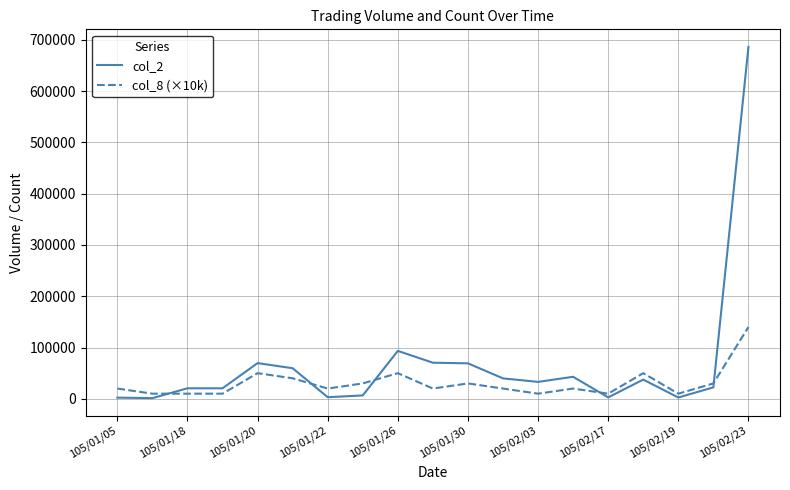

Rank the series by their maximum value, from lowest to highest.

col_8 (×10k), col_2